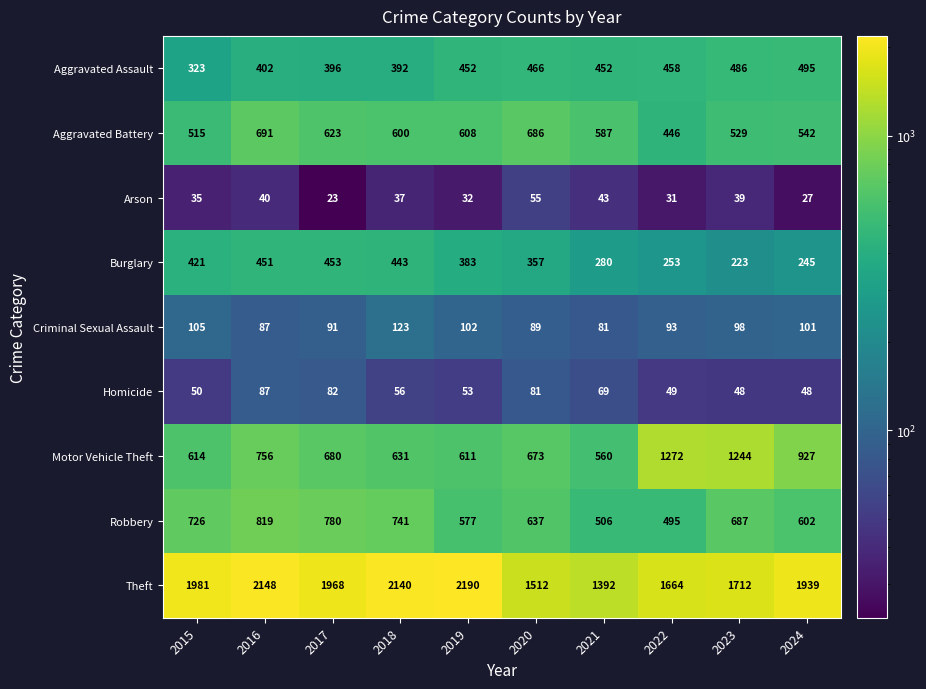

Which series has the largest total across all categories?

Theft